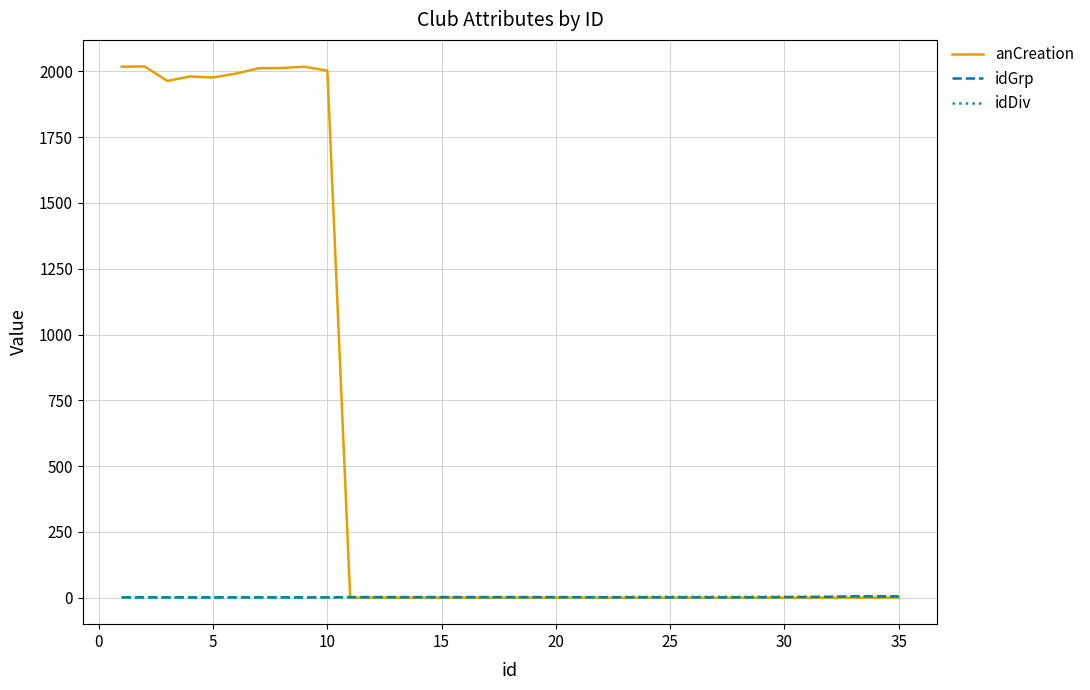

What is the maximum value shown in the chart?

2019